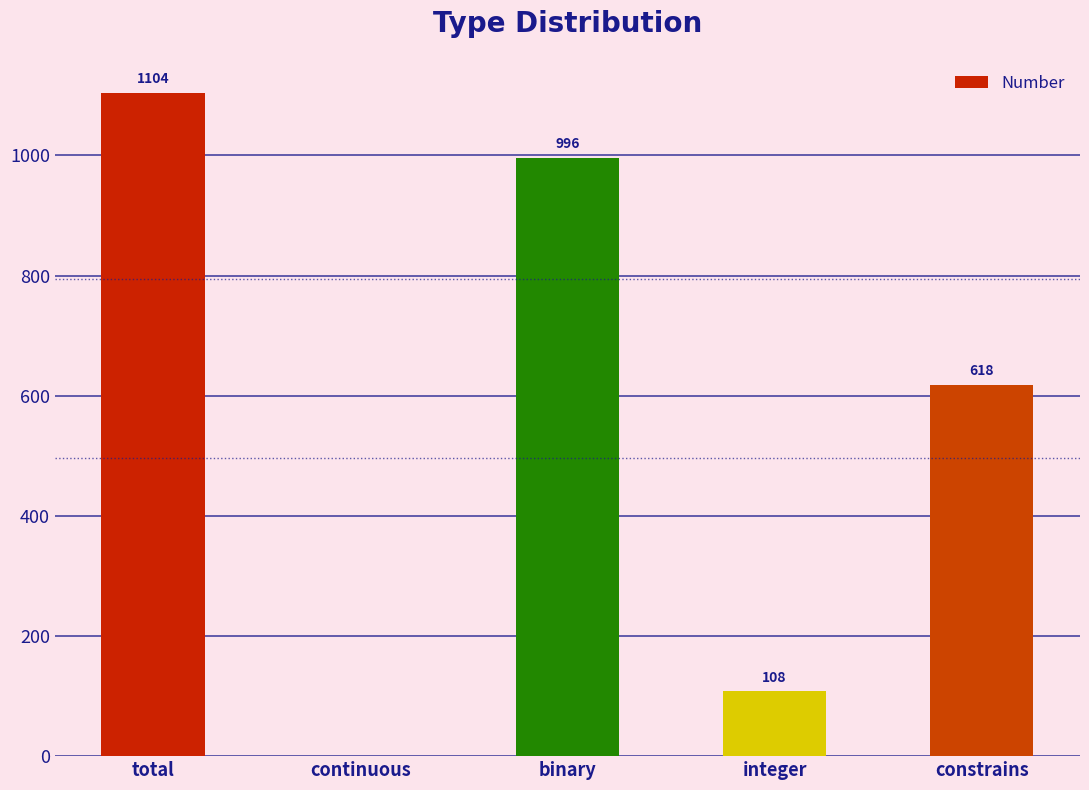

What is the change in value from continuous to constrains?

+618